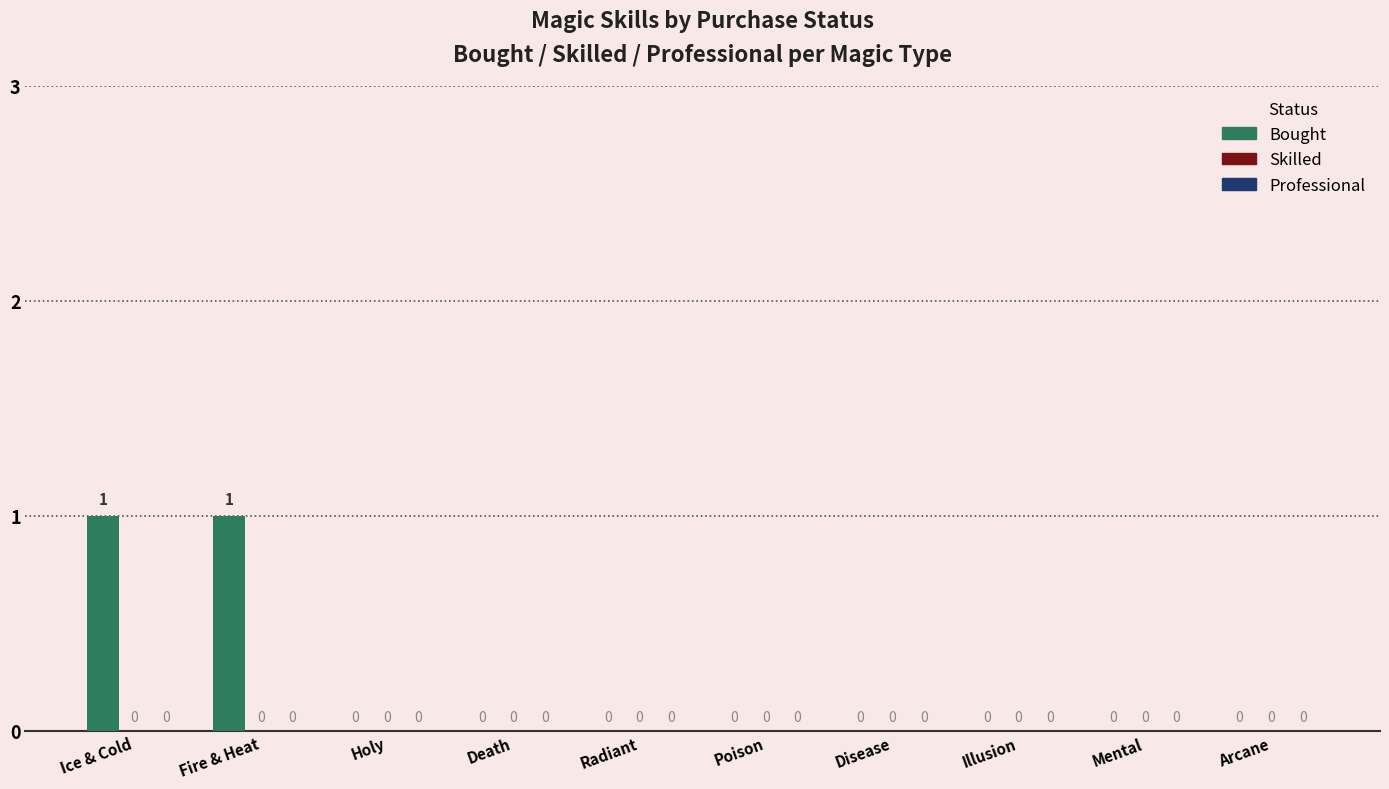

Is it true that the value at Ice & Cold is 0?

False